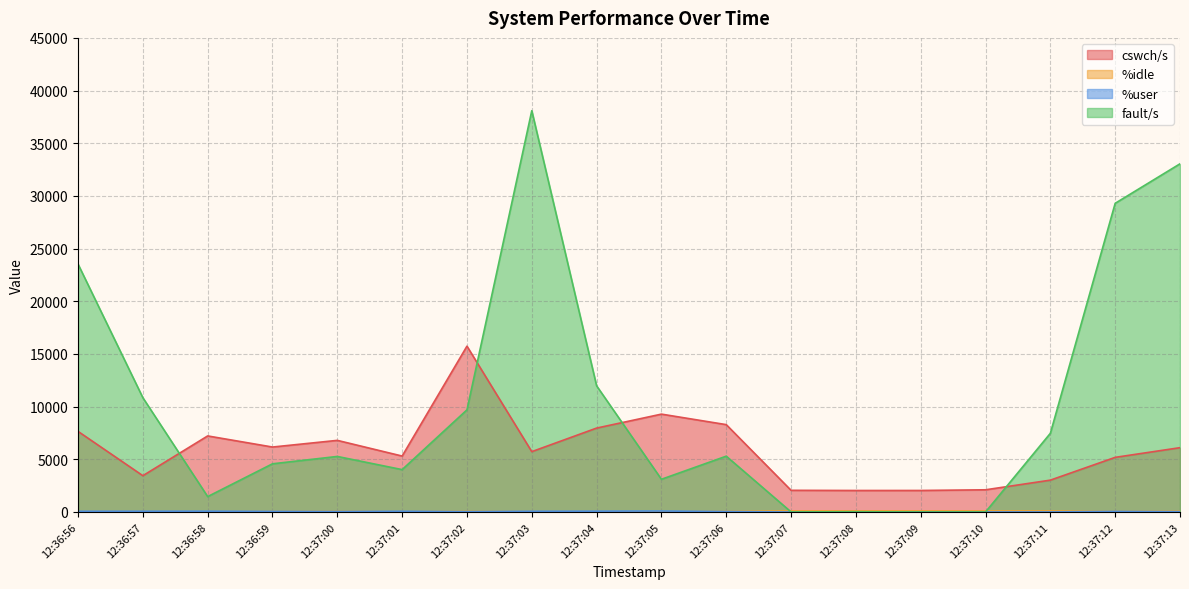

True or false: cswch/s has a value of 8698.3 at 12:36:59.

False